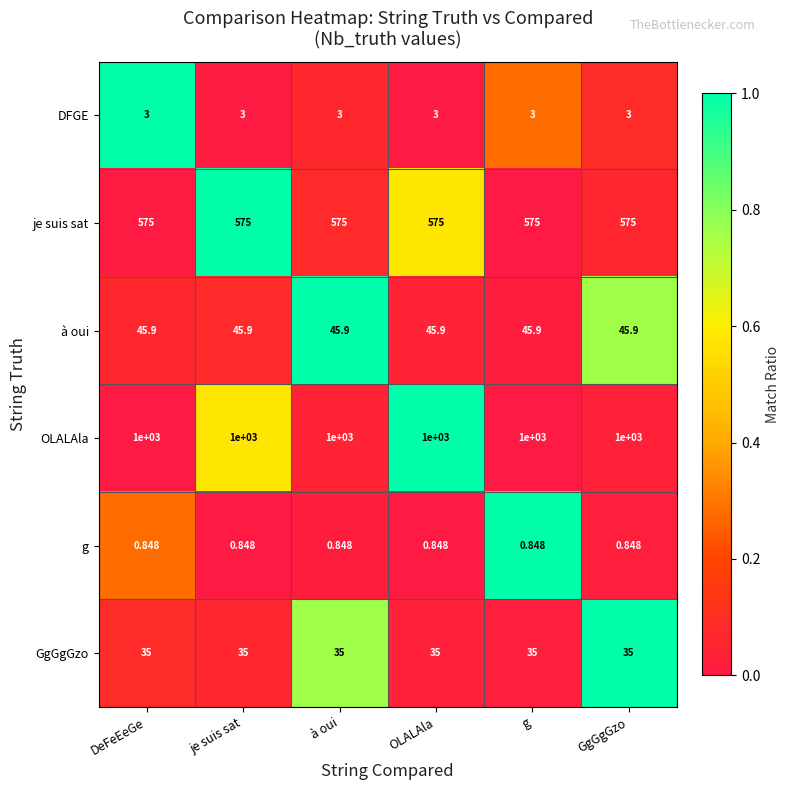

Rank the series at GgGgGzo from highest to lowest value.

OLALAla, je suis sat, à oui, GgGgGzo, DFGE, g